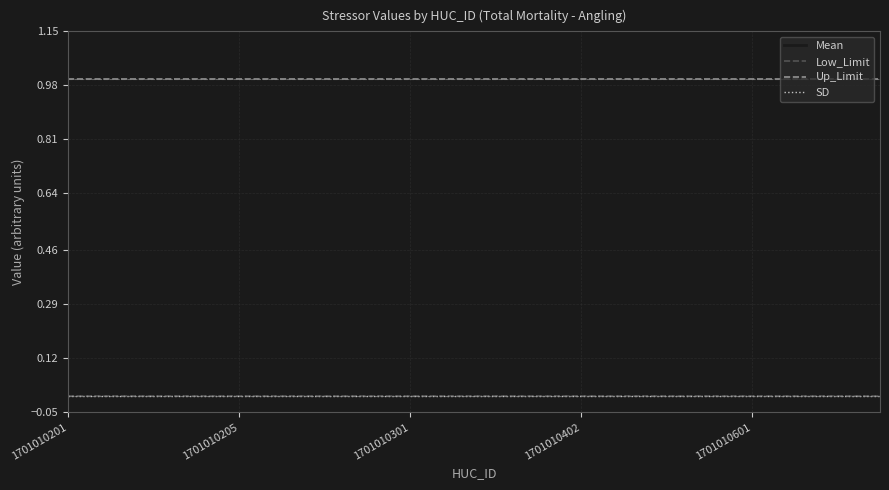

Does the chart have visible grid lines?

Yes